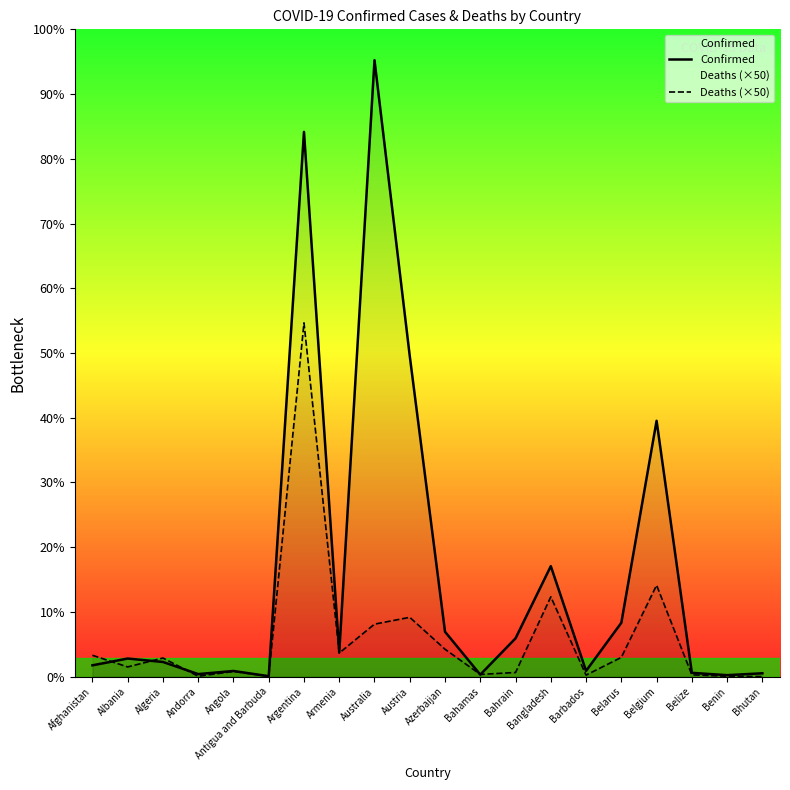

Where is Confirmed nearest to the value 5687733?

Austria